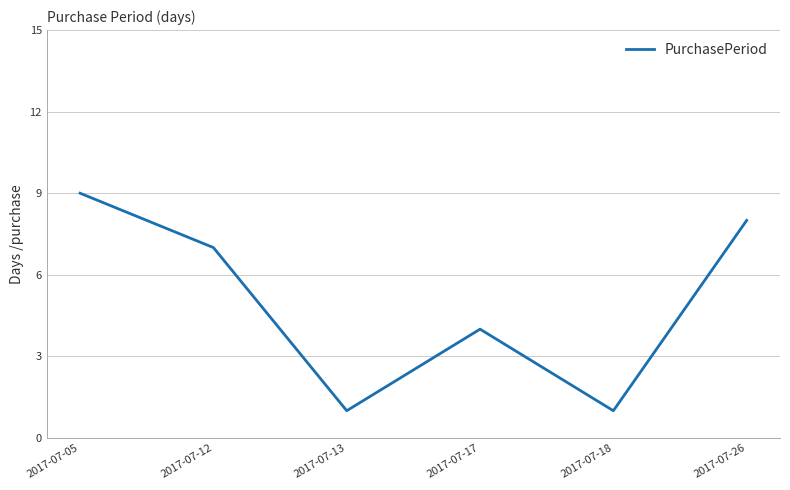

Count the values in the range 1 to 8.

5